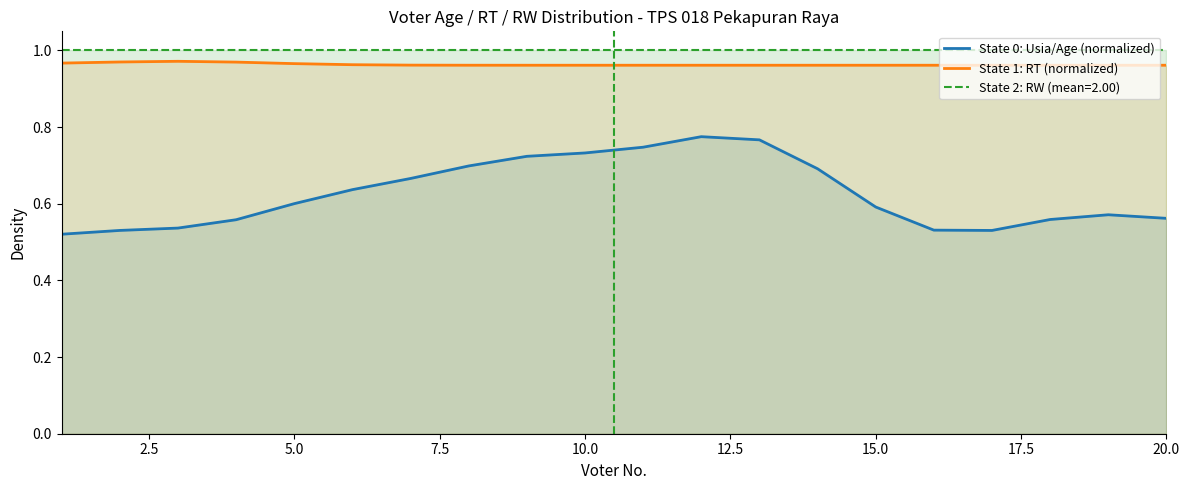

True or false: State 0: Usia/Age (normalized) has a value of 0.5 at 0.0.

True